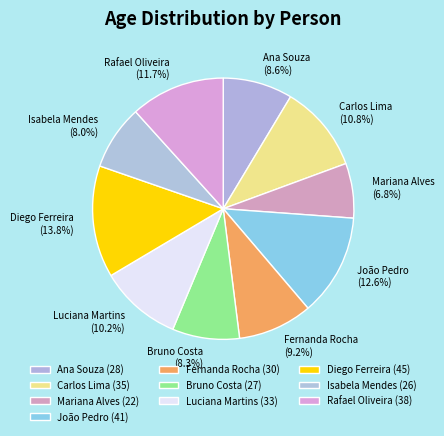

To the nearest percent, what percentage of the pie is Rafael Oliveira?

12%